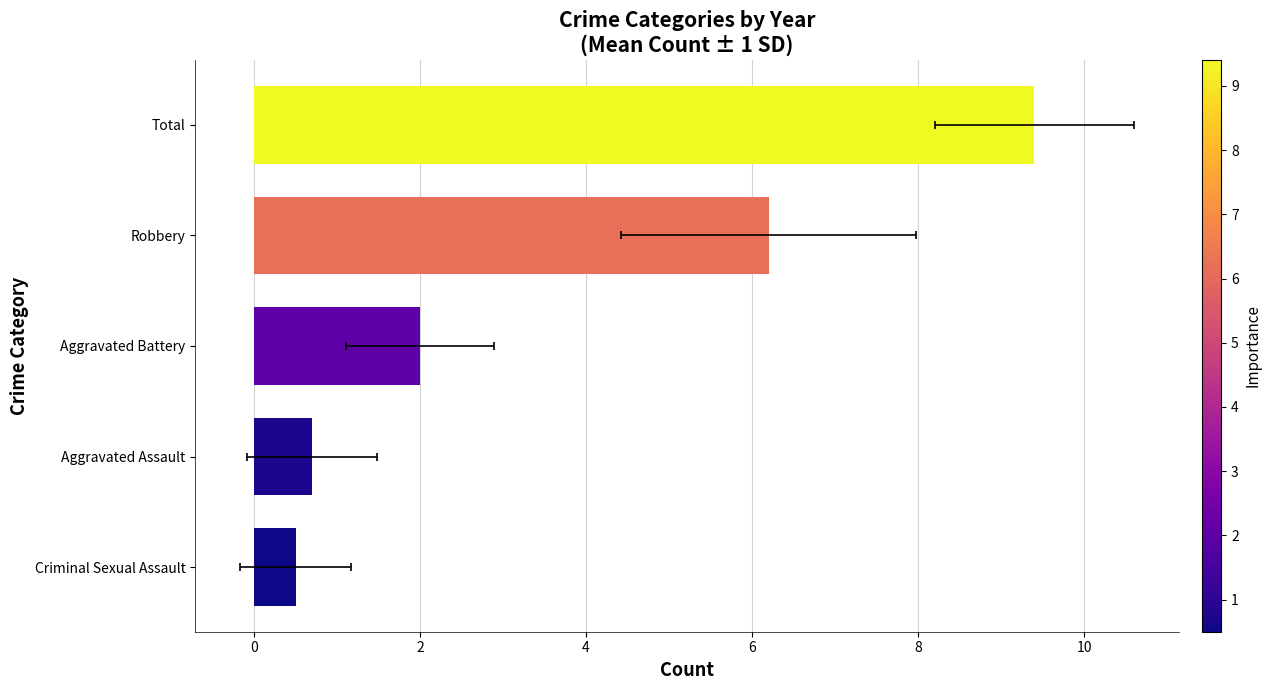

Are the bars grouped side by side (vs. stacked)?

No